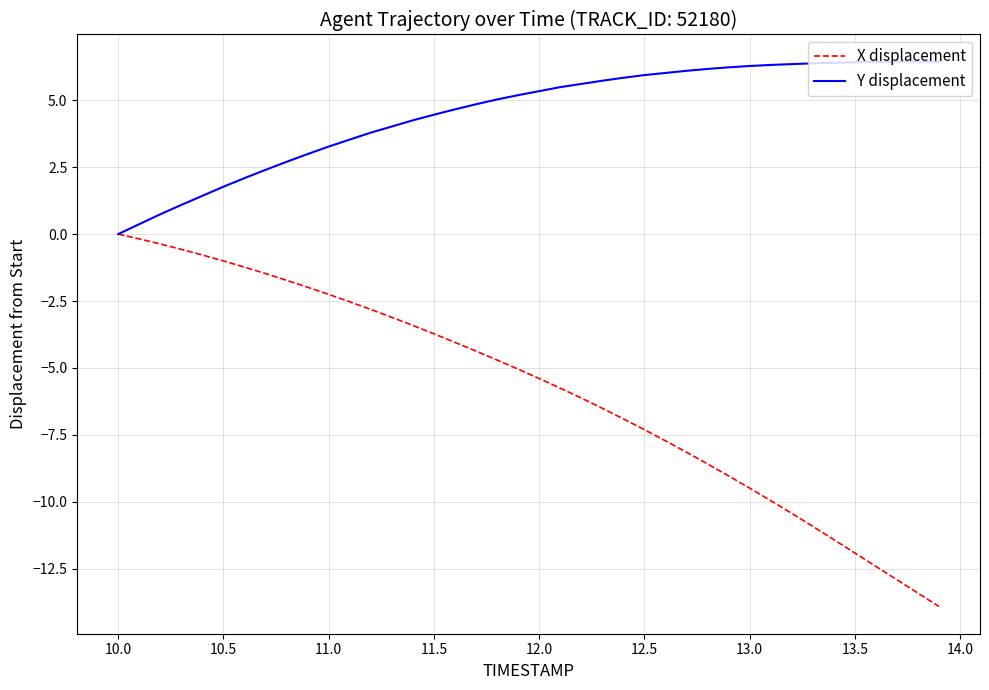

What is the lowest value of the X displacement series?

-13.9